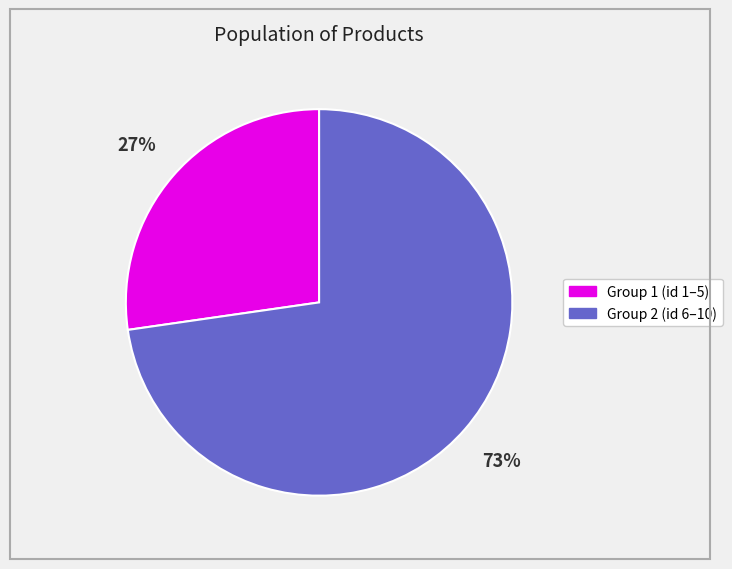

How many slices are in this pie chart?

2